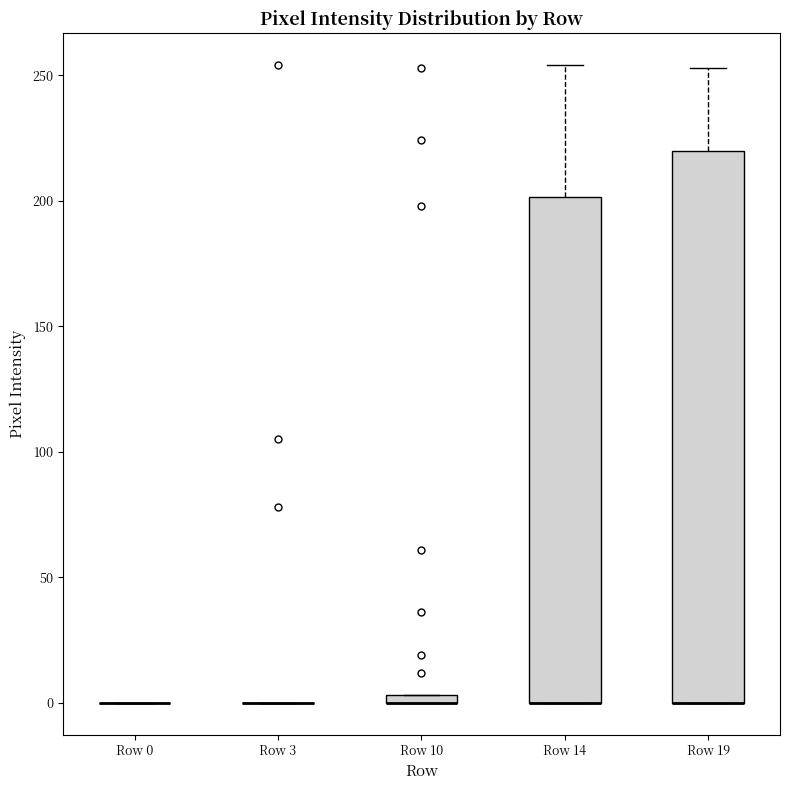

Which box is the tallest, from its lower edge to its upper edge?

Row 19